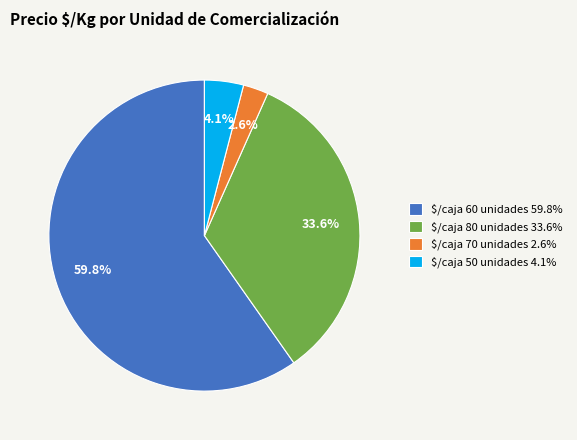

Is there any slice that represents more than half of the pie?

Yes